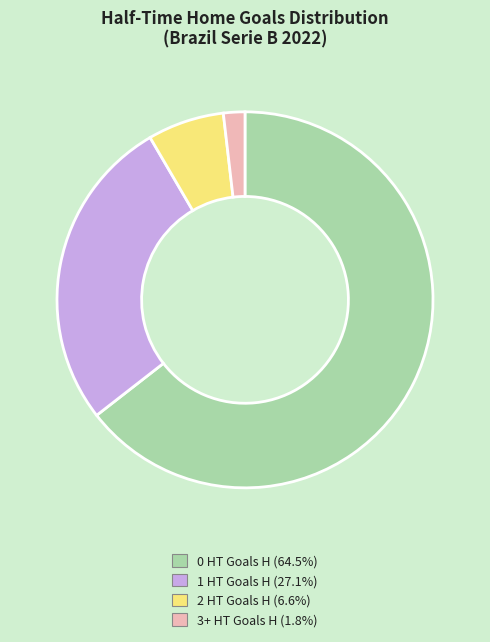

Approximately how many times larger is the value at 2 HT Goals H compared to 3+ HT Goals H?

3.6